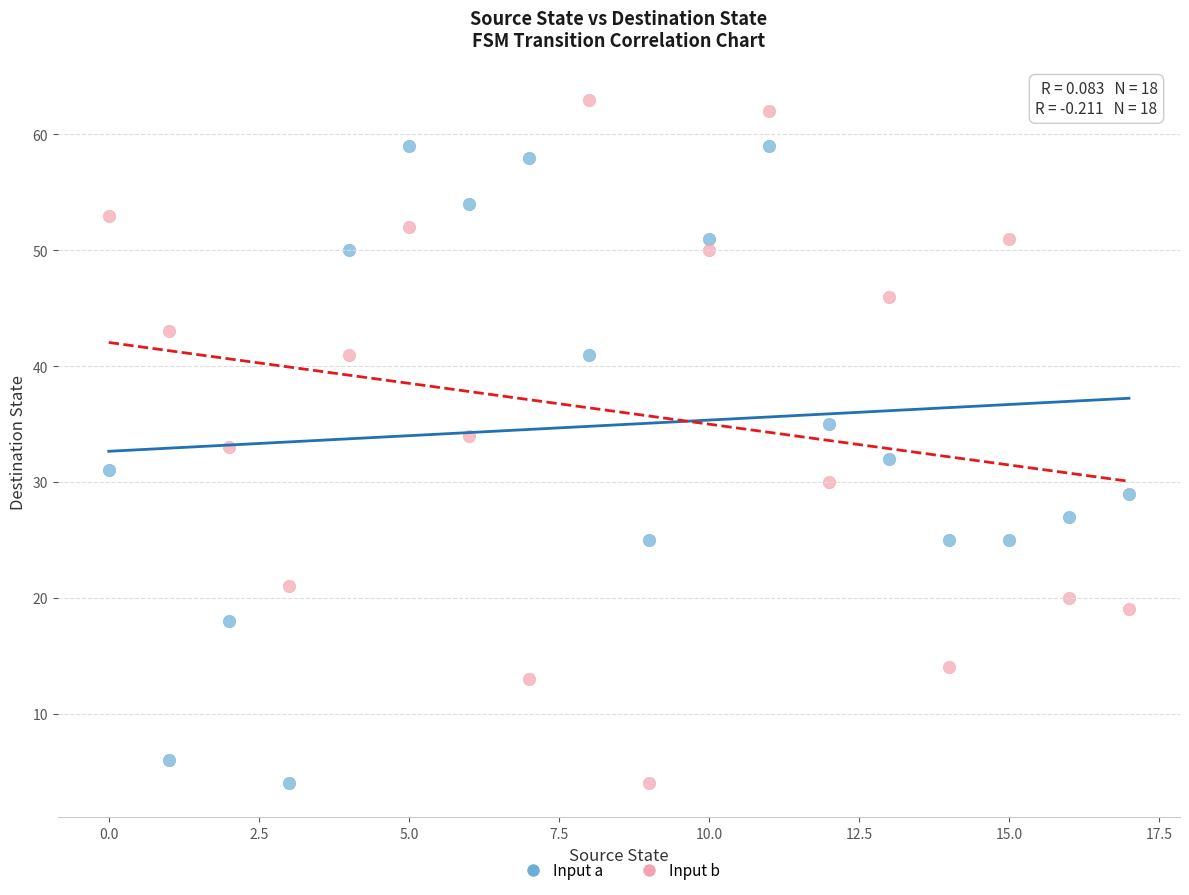

What are all the series names shown in the legend?

Input a, Input b